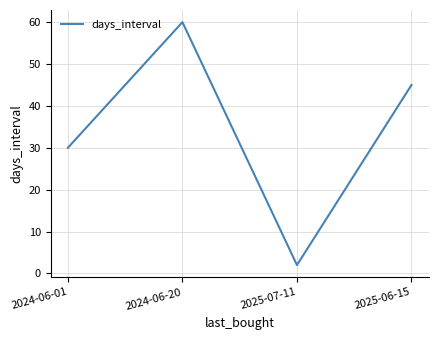

Does the chart have visible grid lines?

Yes